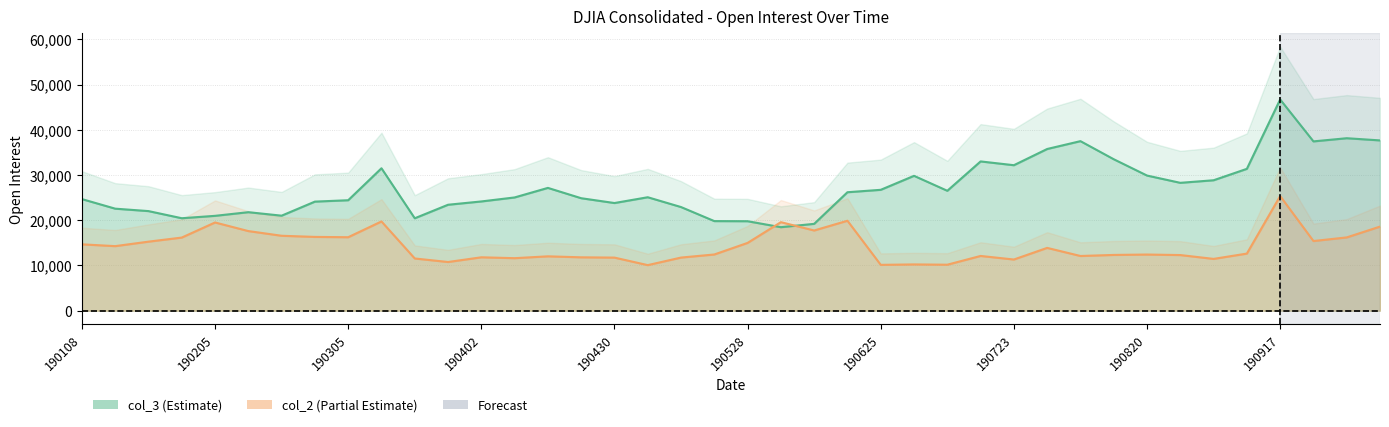

Rank the series by their average value, from lowest to highest.

col_2, col_3